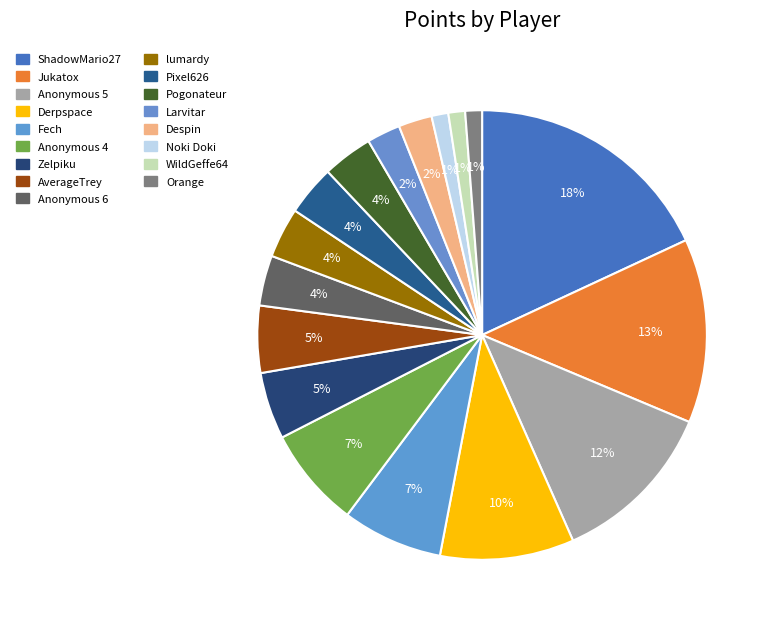

How many segments does this pie chart have?

17